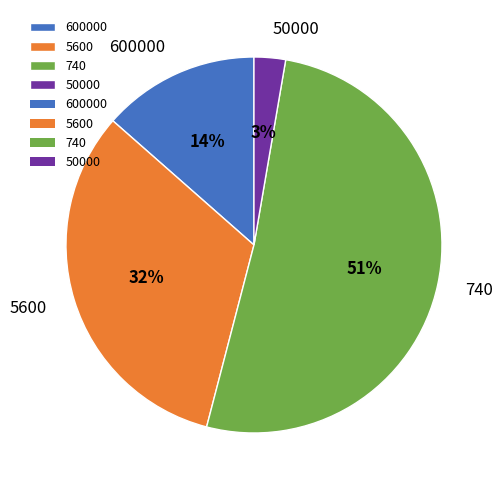

Is the sum of 600000 and 5600 greater than half?

No